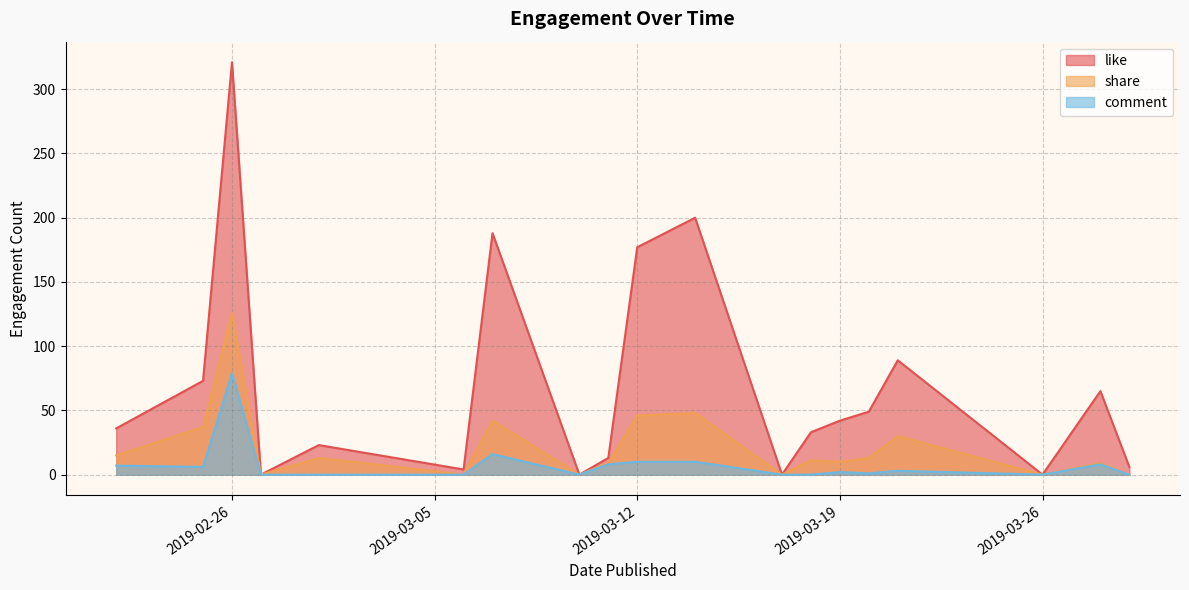

Which series has the widest spread of values?

like